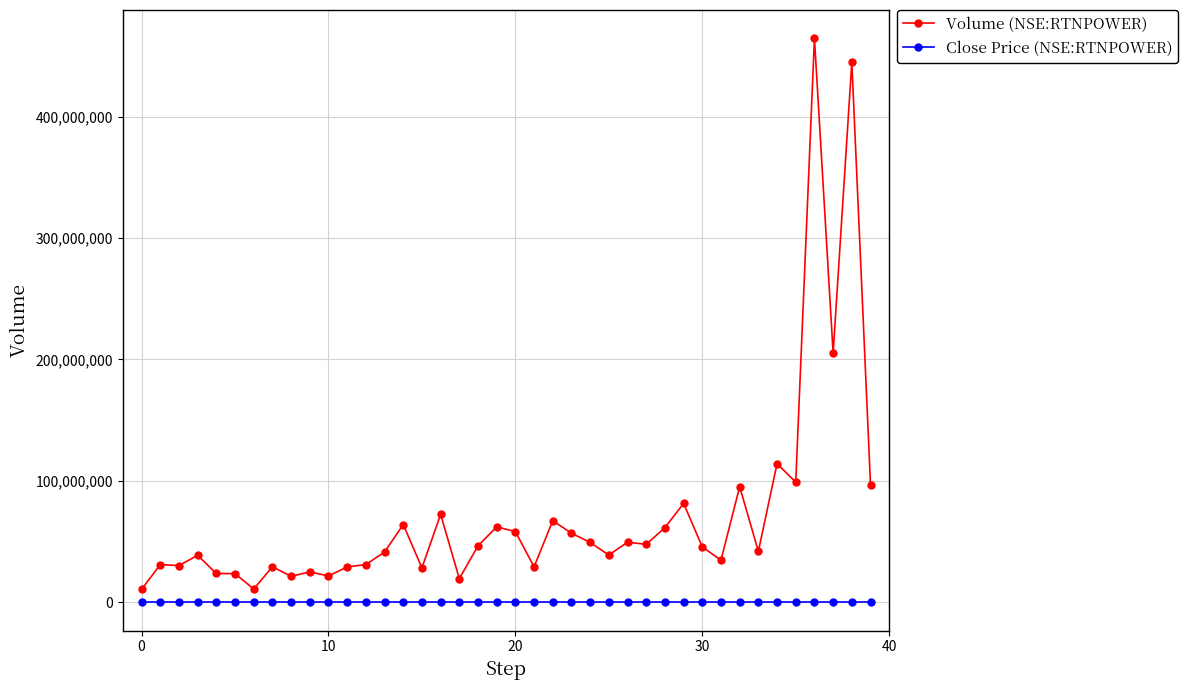

Rank the series by their maximum value, from highest to lowest.

Volume (NSE:RTNPOWER), Close Price (NSE:RTNPOWER)